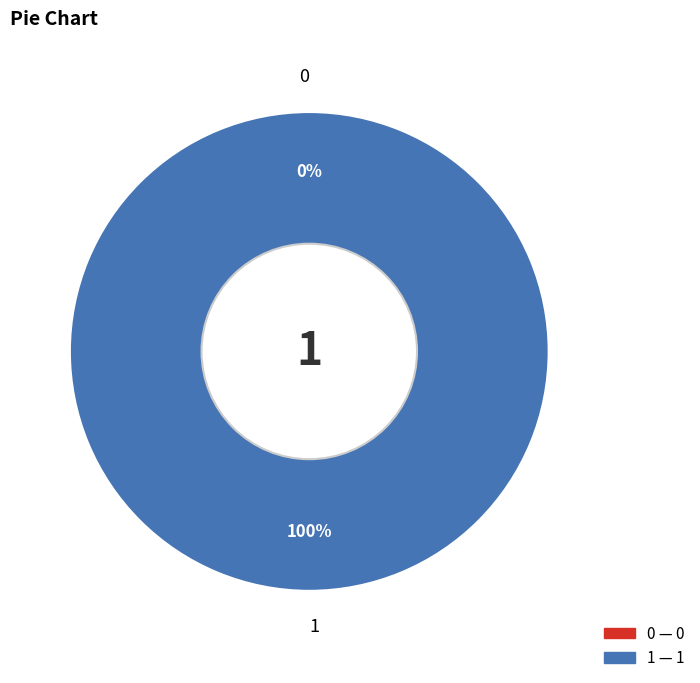

To the nearest percent, what is the difference between the 1 and 0 slice percentages?

100%